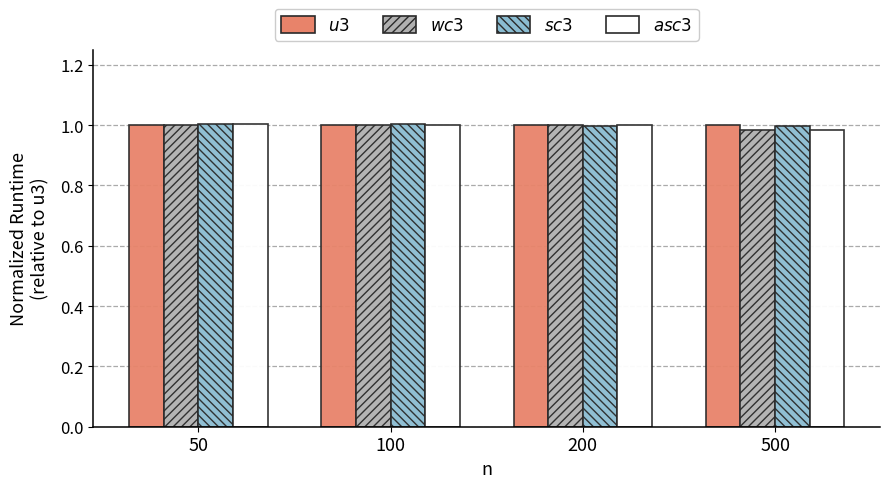

What is the total value across all series at 50?

4.0